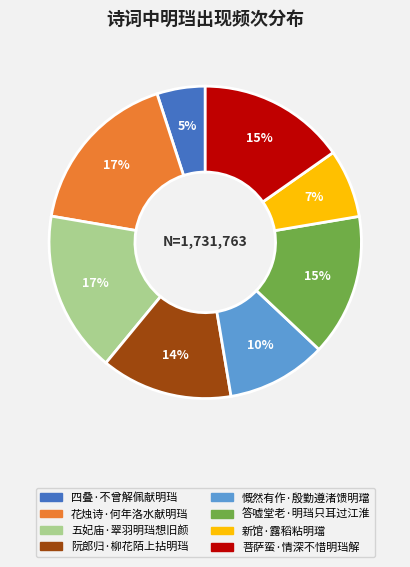

Which slice is the smallest?

四叠·不曾解佩献明珰